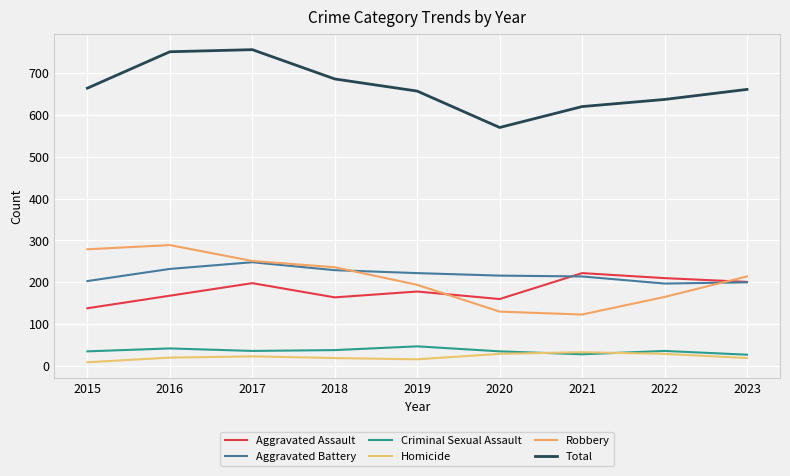

True or false: Aggravated Battery and Total intersect in this chart.

False